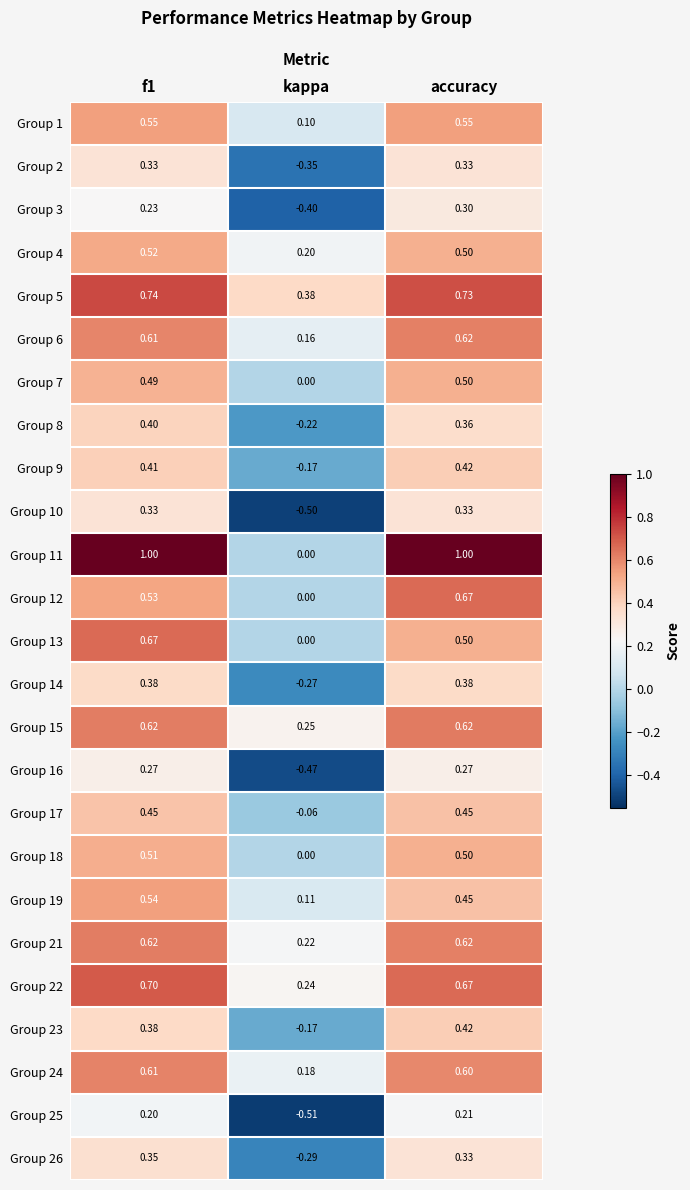

Which label corresponds to the smallest value in the chart?

kappa